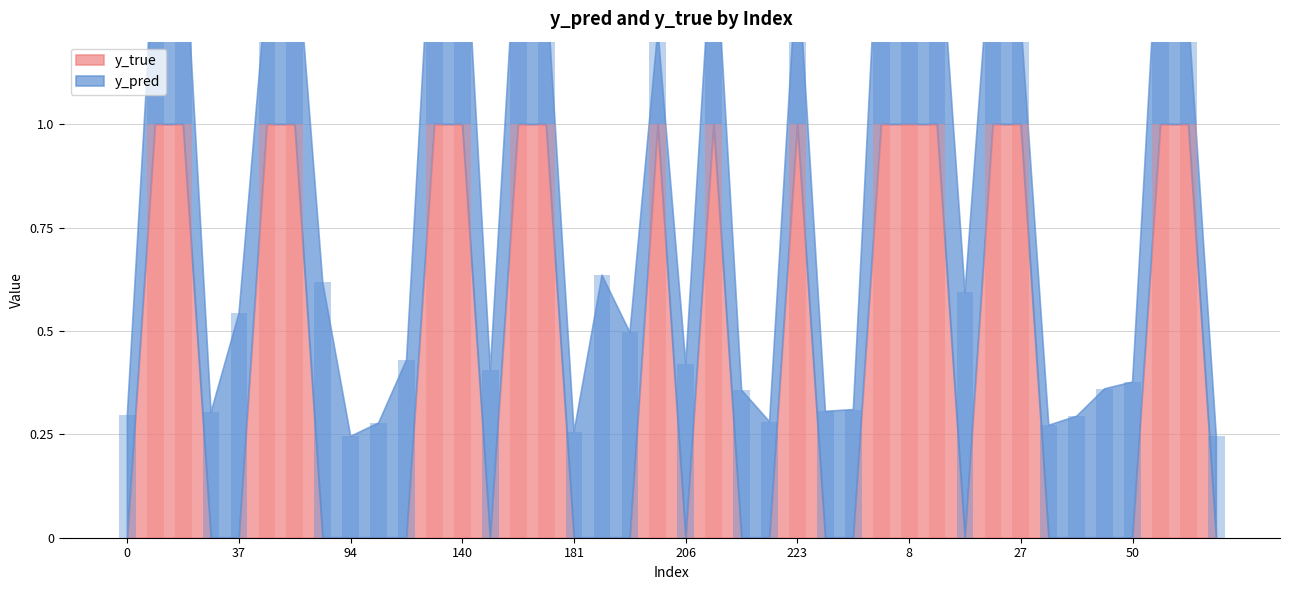

Does the chart contain stacked bars?

No